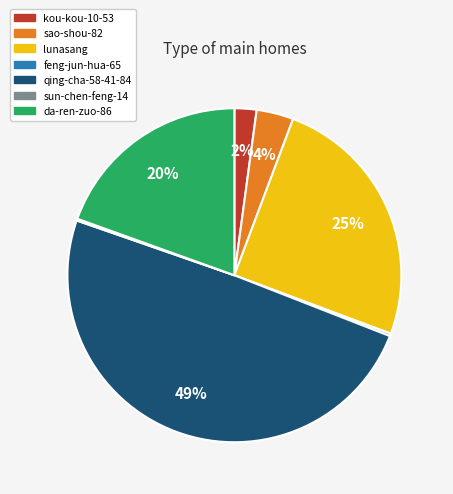

What percentage is the kou-kou-10-53 slice, to the nearest percent?

2%